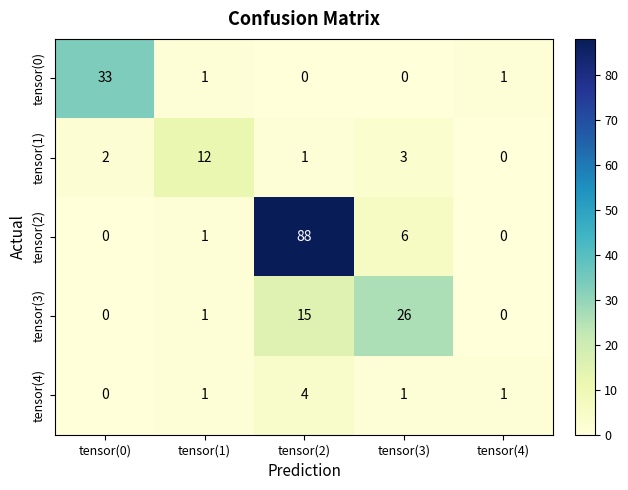

True or false: tensor(4) has a value of 1 at tensor(3).

True